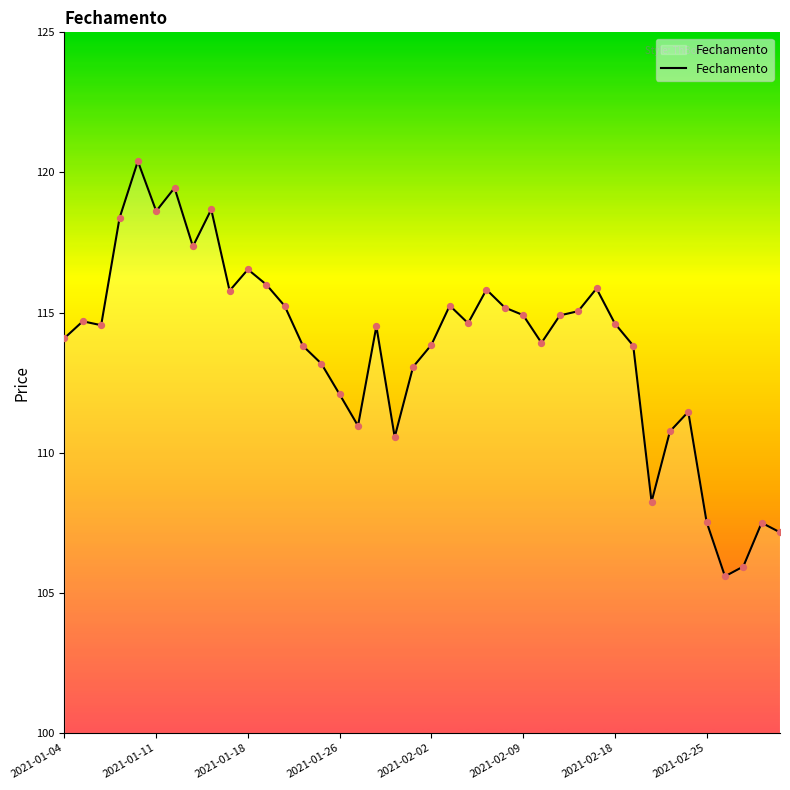

What is the difference between the maximum and minimum values?

14.8